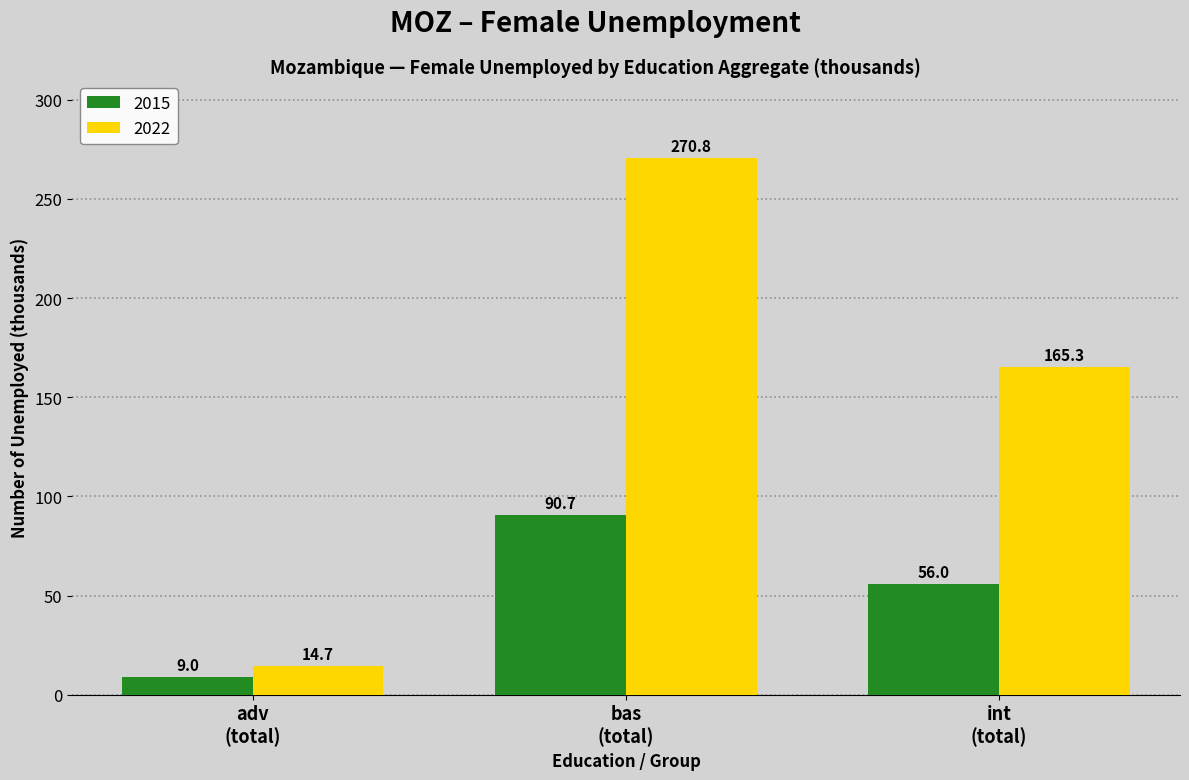

How many groups of bars are there?

3